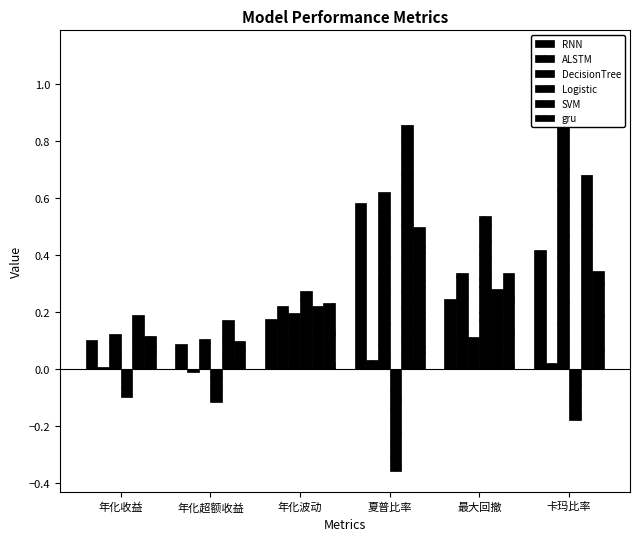

At 年化收益, list the series in order from smallest to largest.

Logistic, ALSTM, RNN, gru, DecisionTree, SVM